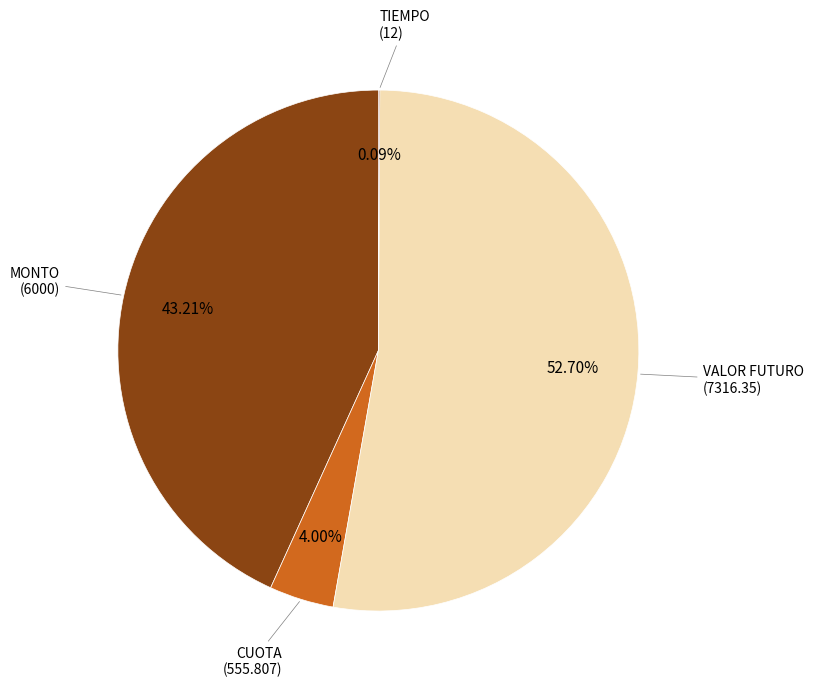

To the nearest percent, what is the difference between the largest and smallest slice percentages?

53%